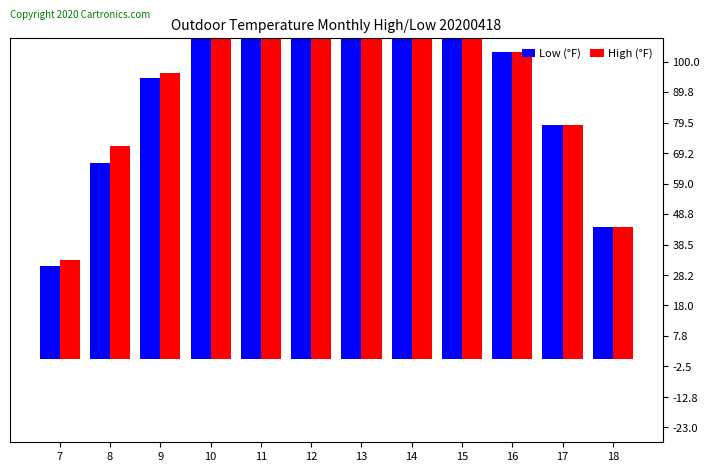

True or false: High (°F) has a value of 239.8 at 14.

False